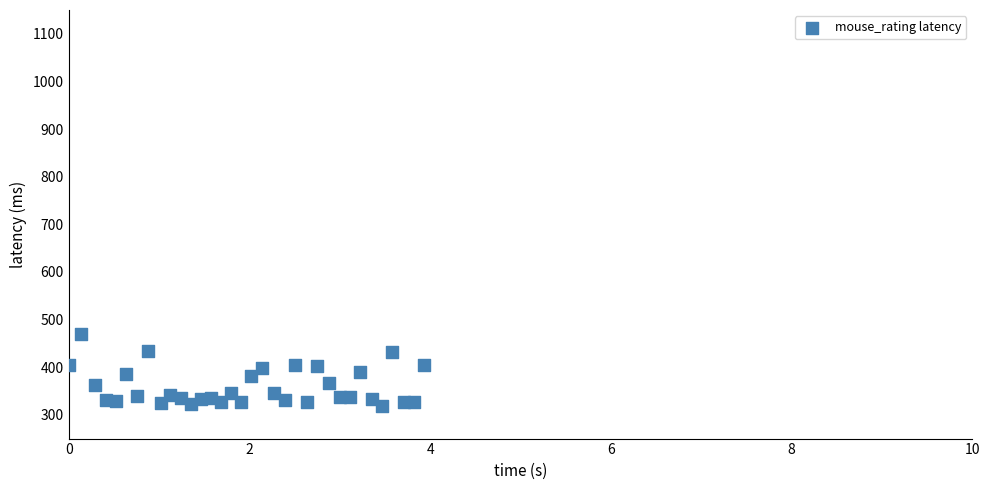

What is the range of X values (max minus min)?

3.9